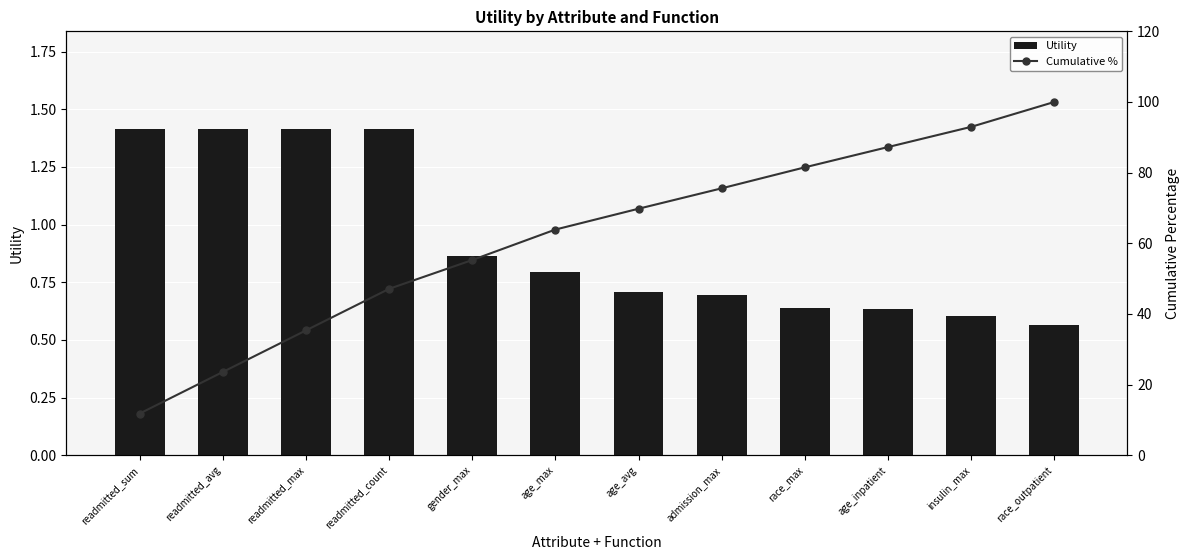

What are all the series names shown in the legend?

Utility, Cumulative %